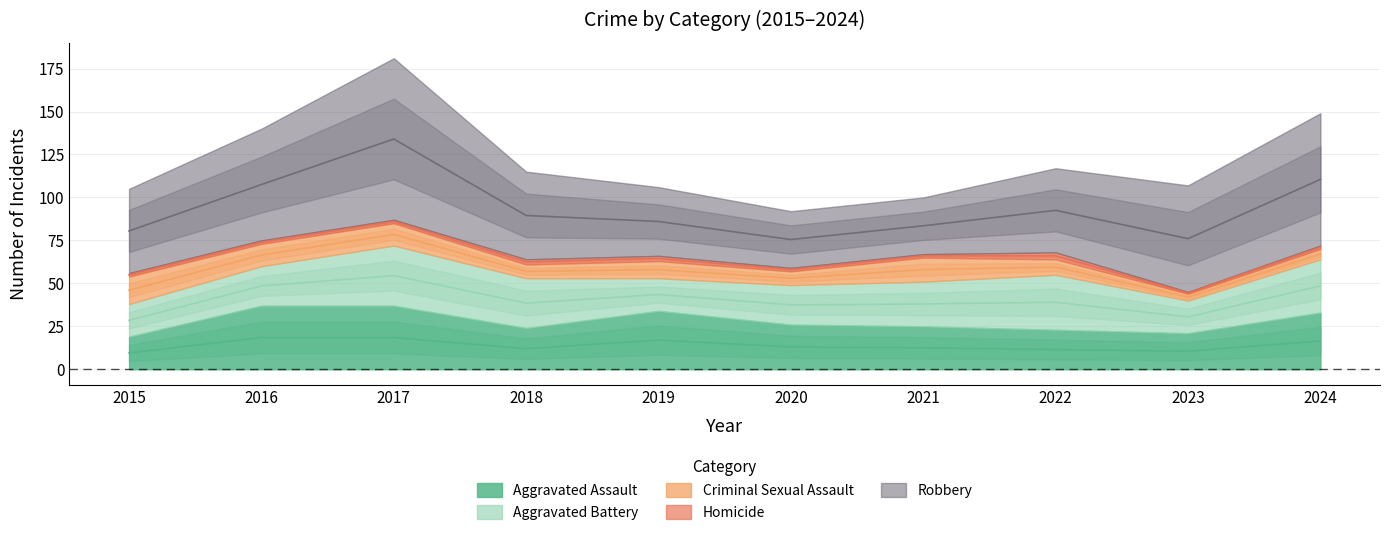

How many data points in Criminal Sexual Assault are less than 10?

5